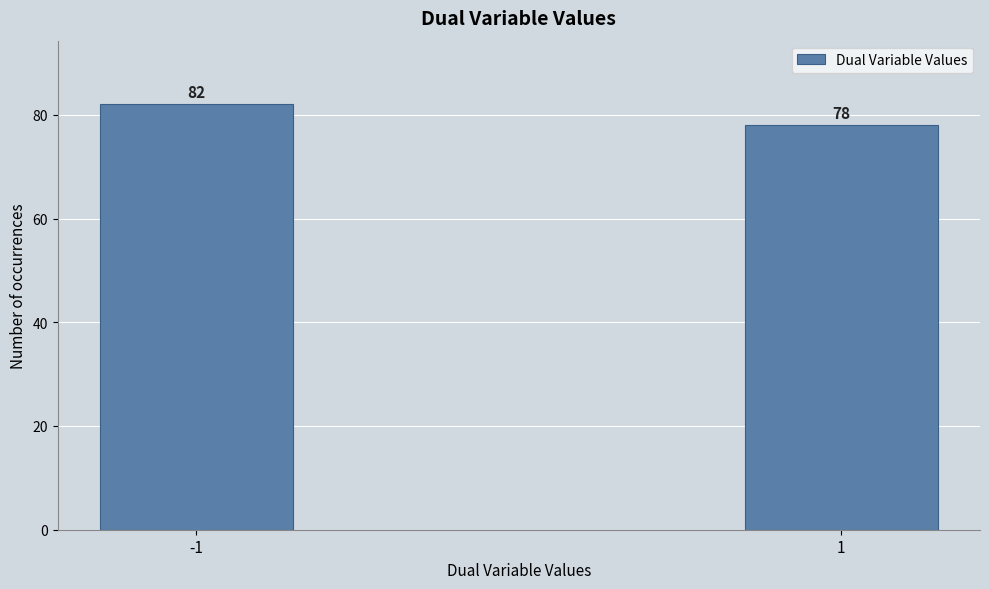

Reading left to right, extract all data points from this chart.

-1=82	1=78